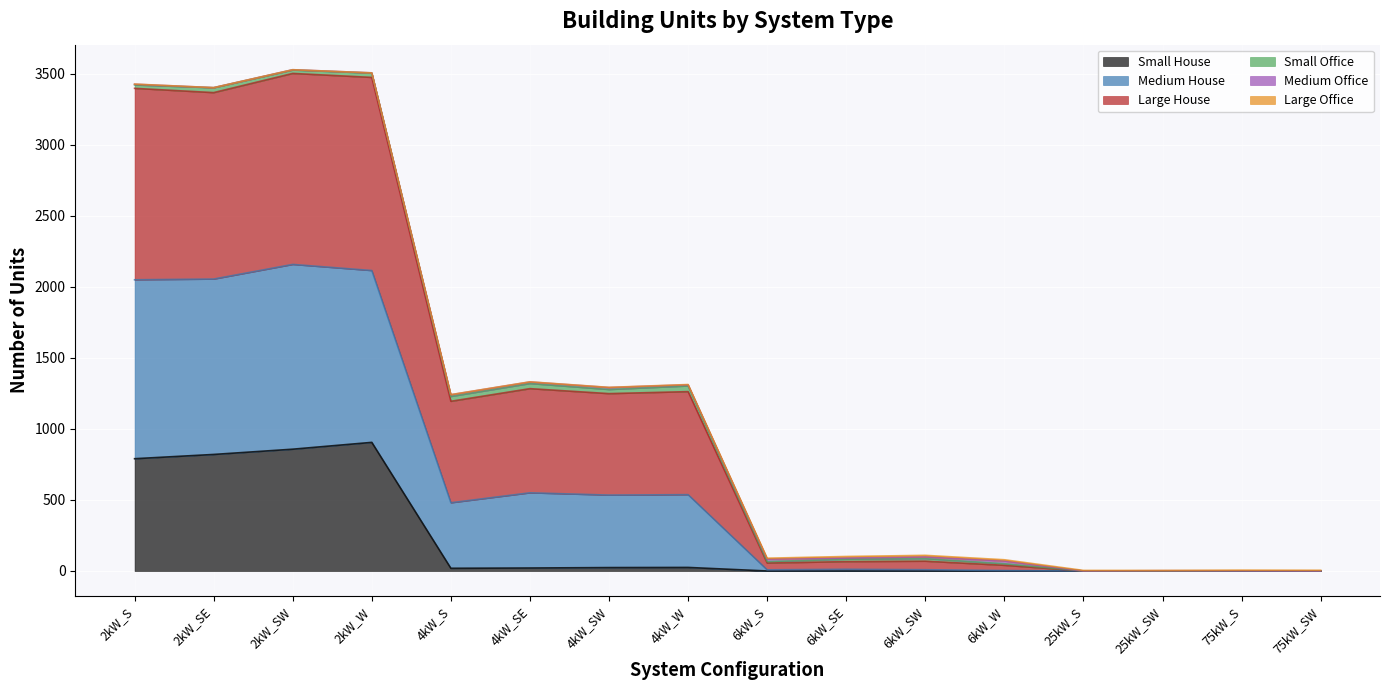

Which category has the lowest value in the Medium House series?

25kW_S